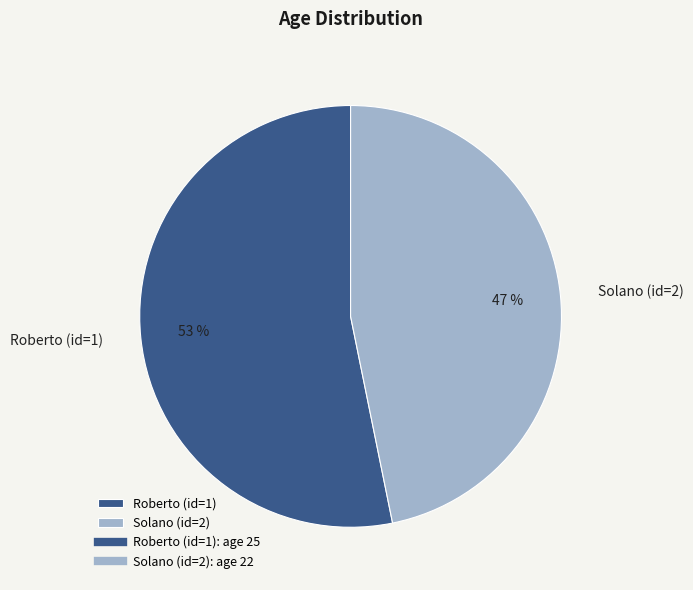

To the nearest percent, what is the difference between the Roberto (id=1) and Solano (id=2) slice percentages?

6%